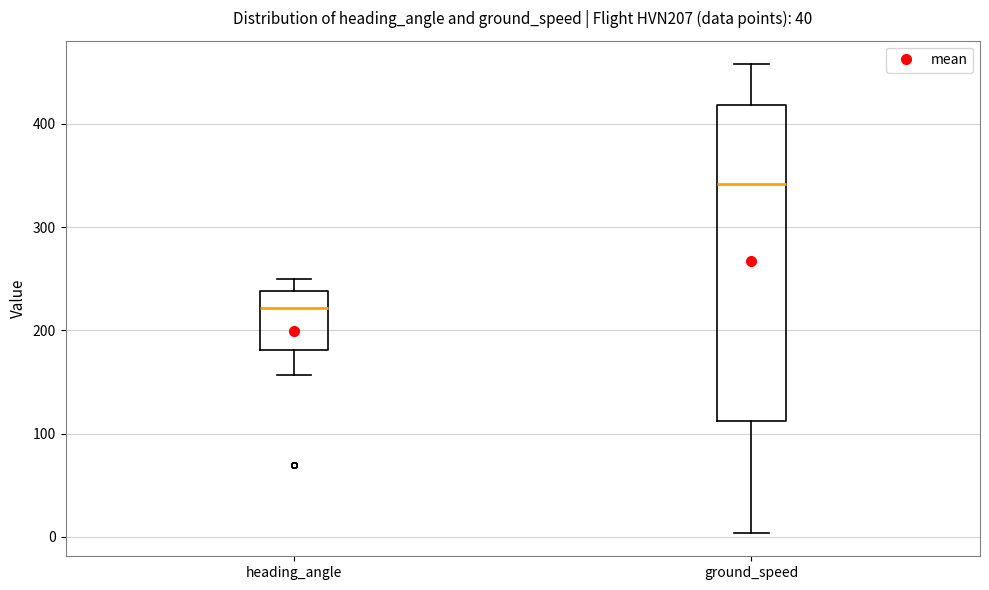

Which box has the highest median line?

ground_speed